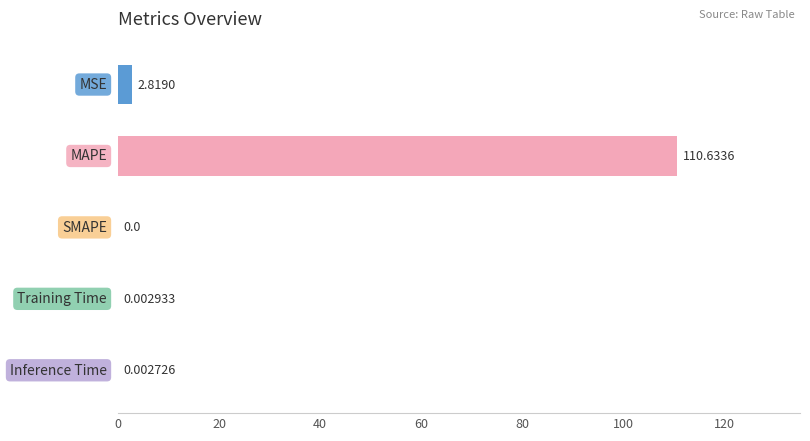

What is the greatest value displayed?

110.6